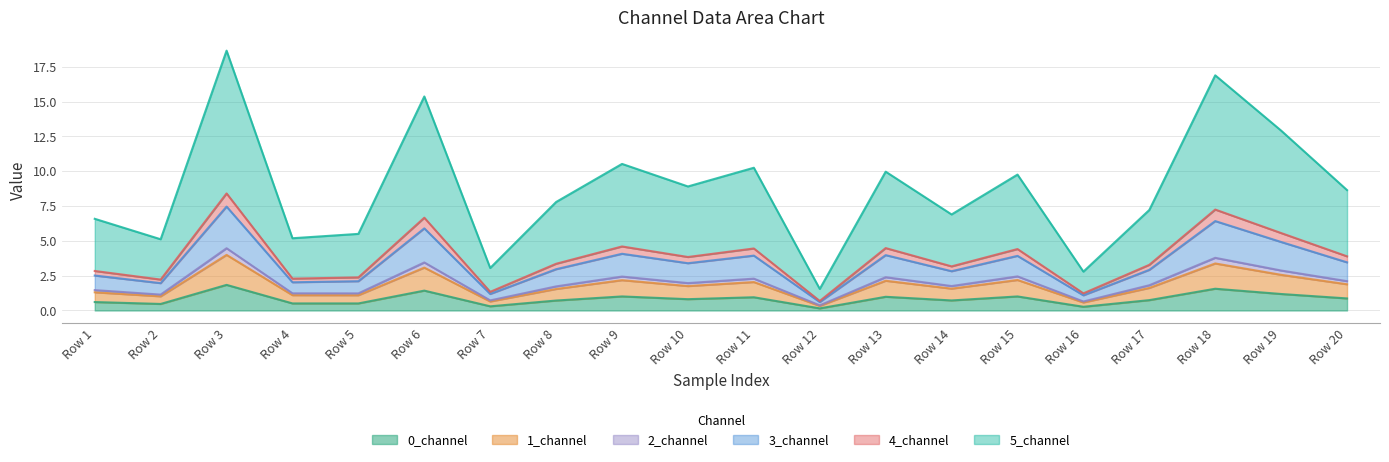

What is the highest value of the 0_channel series?

1.8